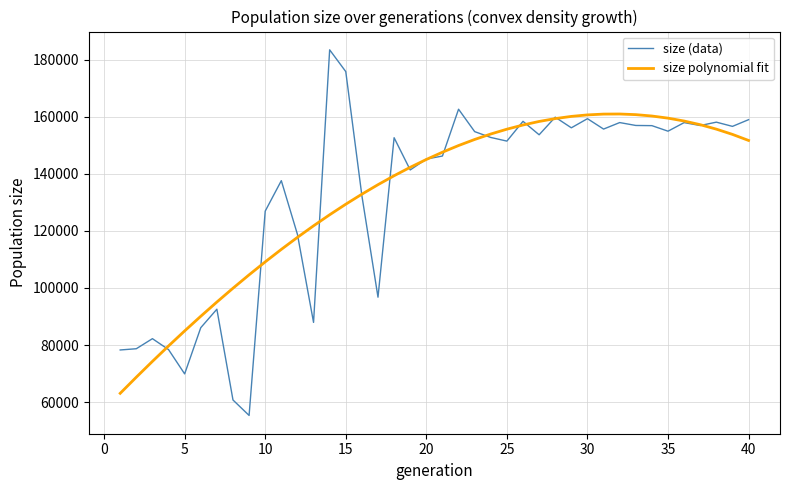

What is the greatest value displayed?

183434.0